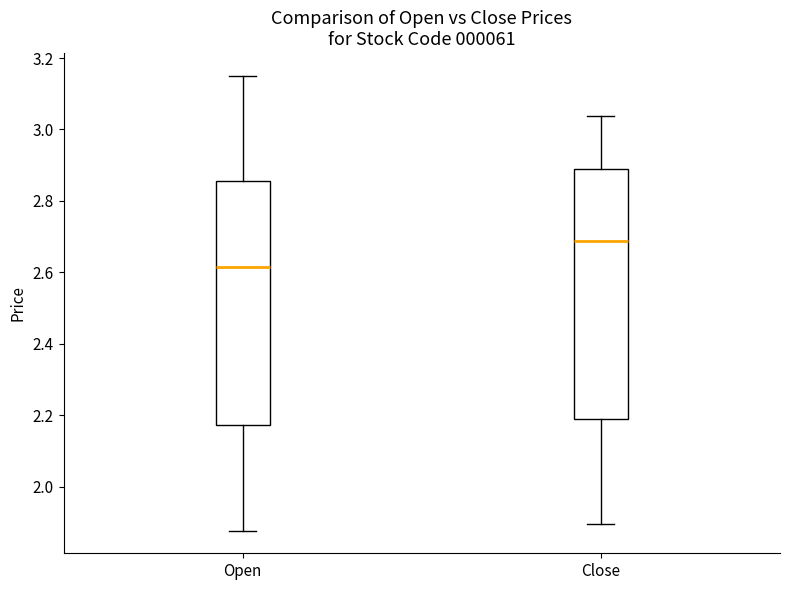

Which box's median line is the highest?

Close